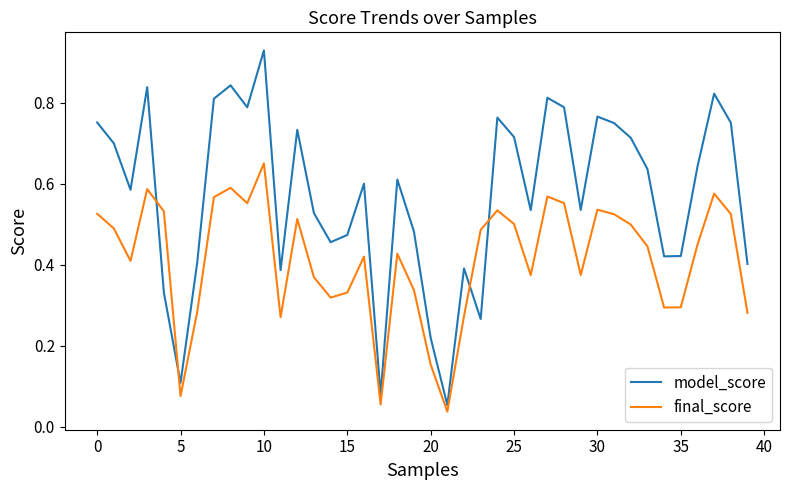

What are all the series names shown in the legend?

model_score, final_score